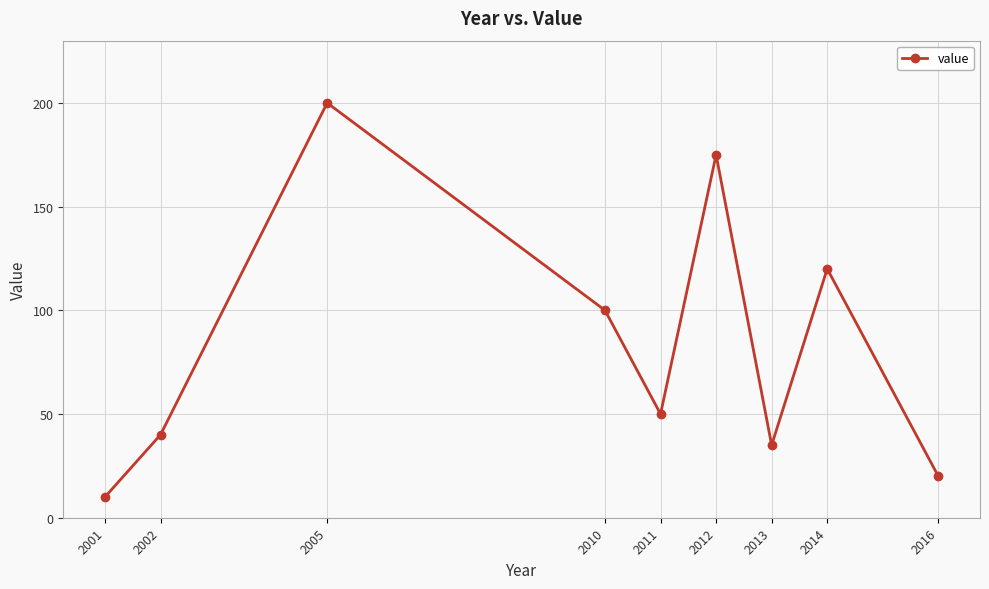

True or false: there are more than 1 points higher than both neighbors.

True